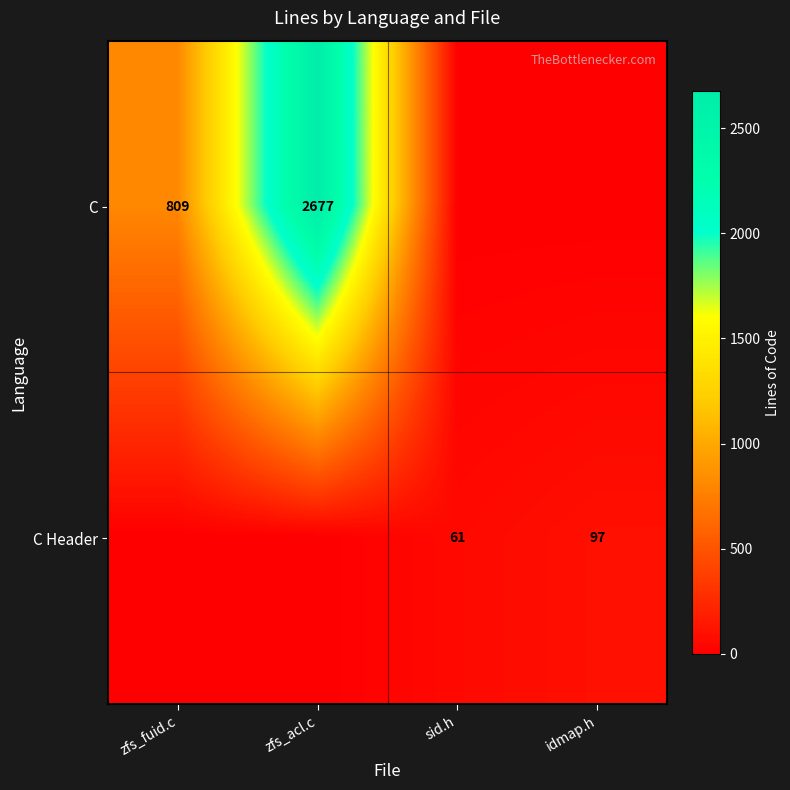

The C series shows 522 at zfs_fuid.c. True or false?

False